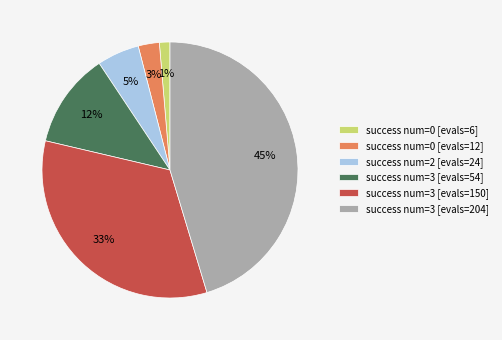

The success num=3 [evals=54] slice represents 1% of the pie. True or false?

False